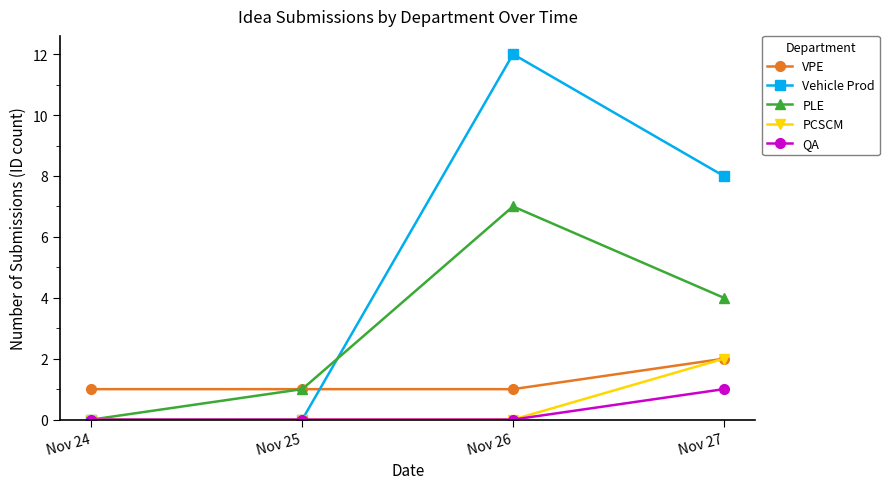

At which label is PLE closest to 3?

Nov 27